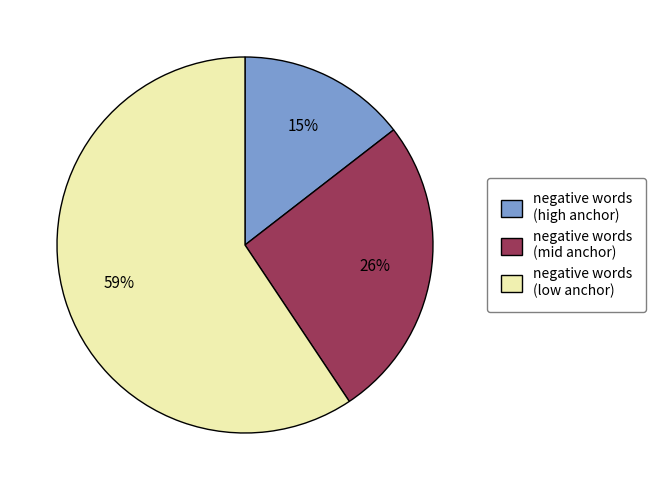

To the nearest percent, what is the average slice percentage?

33%